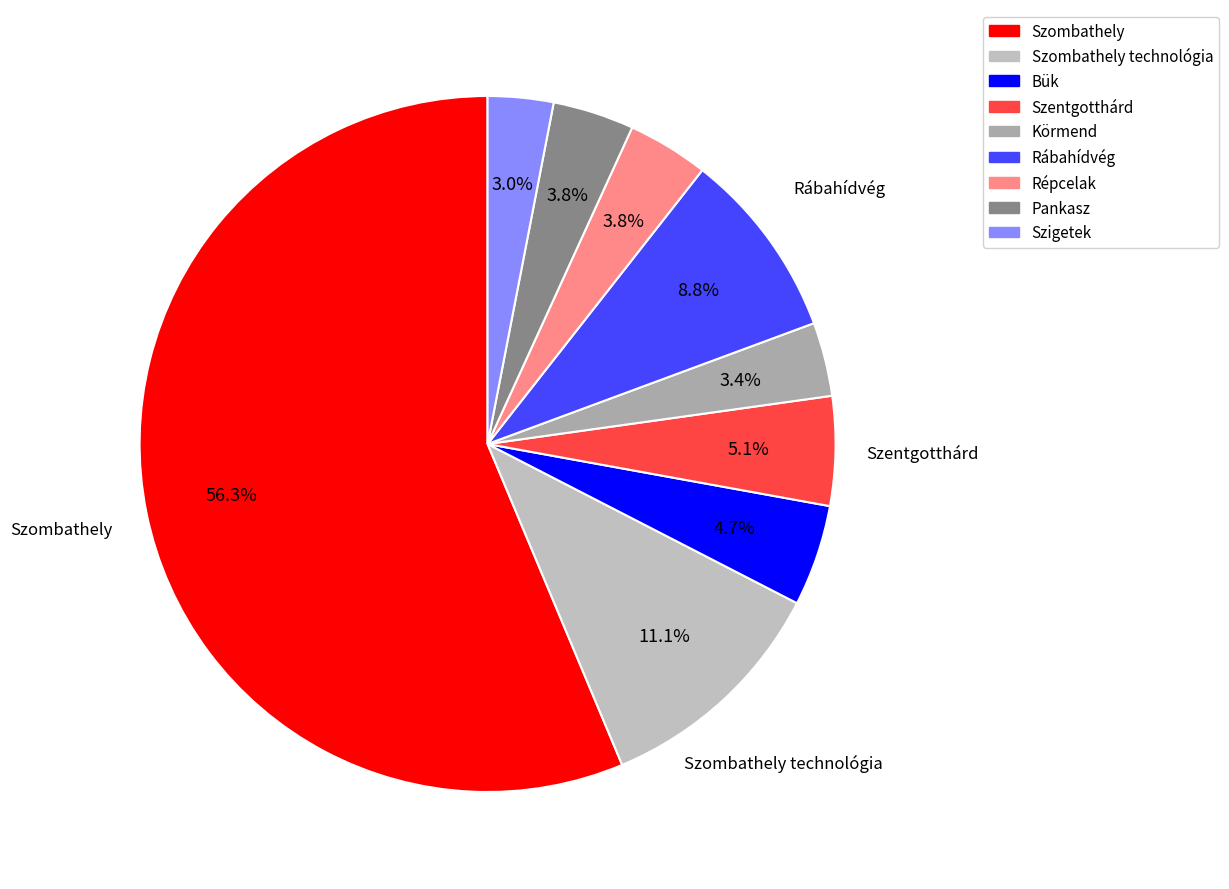

Approximately how many times larger is the value at Rábahídvég compared to Szombathely technológia?

0.8